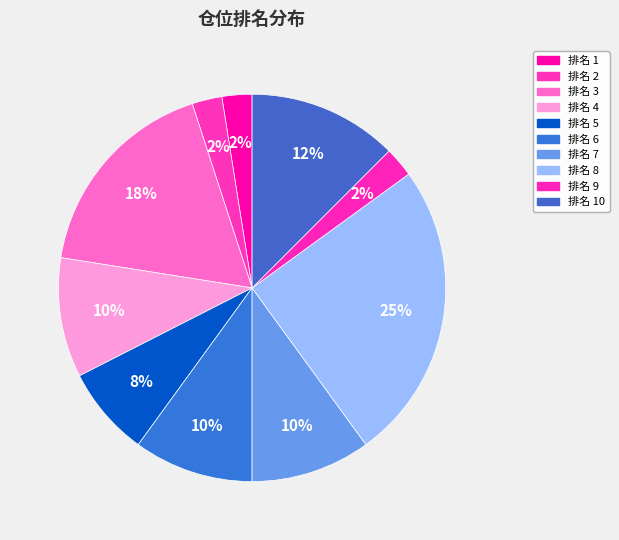

How many slices are in this pie chart?

10